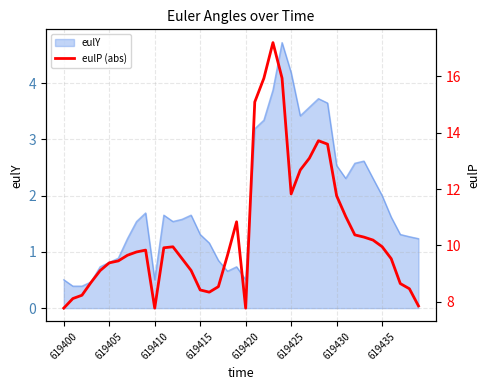

At which category does the chart reach its peak across all series?

23